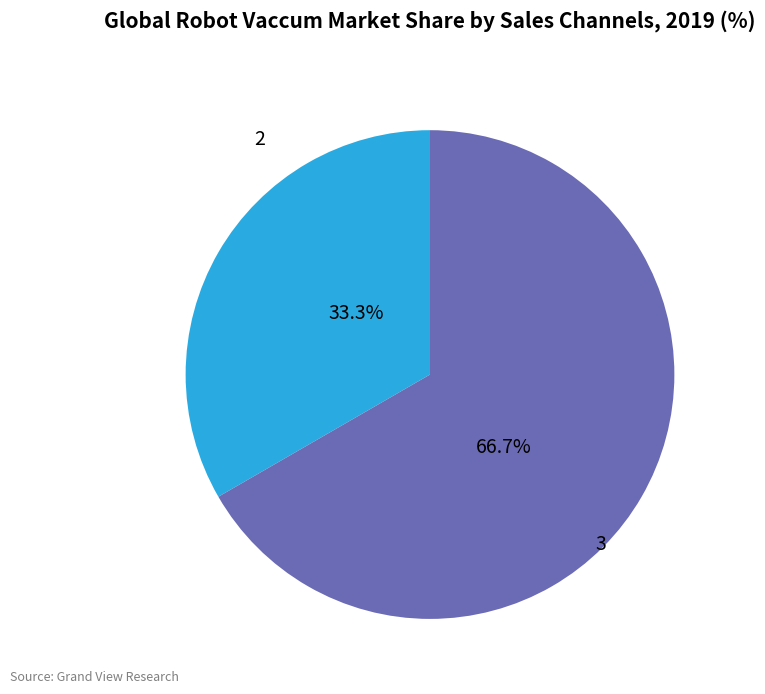

How many segments does this pie chart have?

2